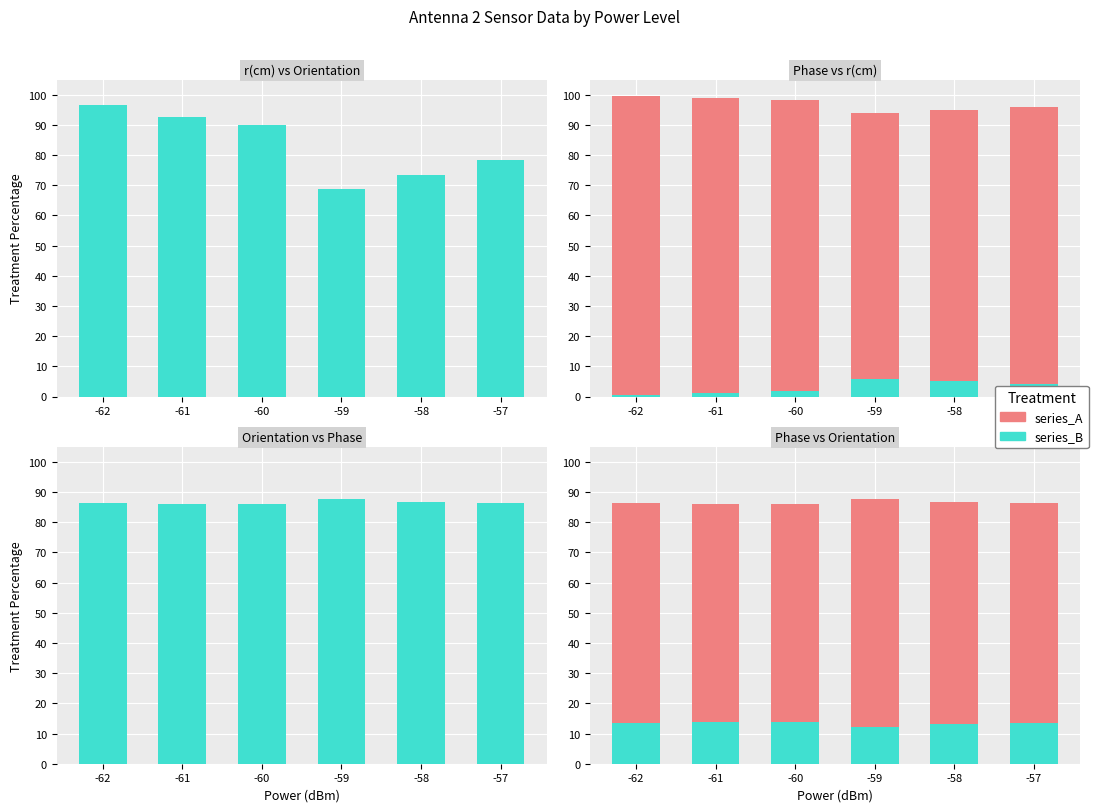

What is the difference between the highest and lowest values at -58?

73.5